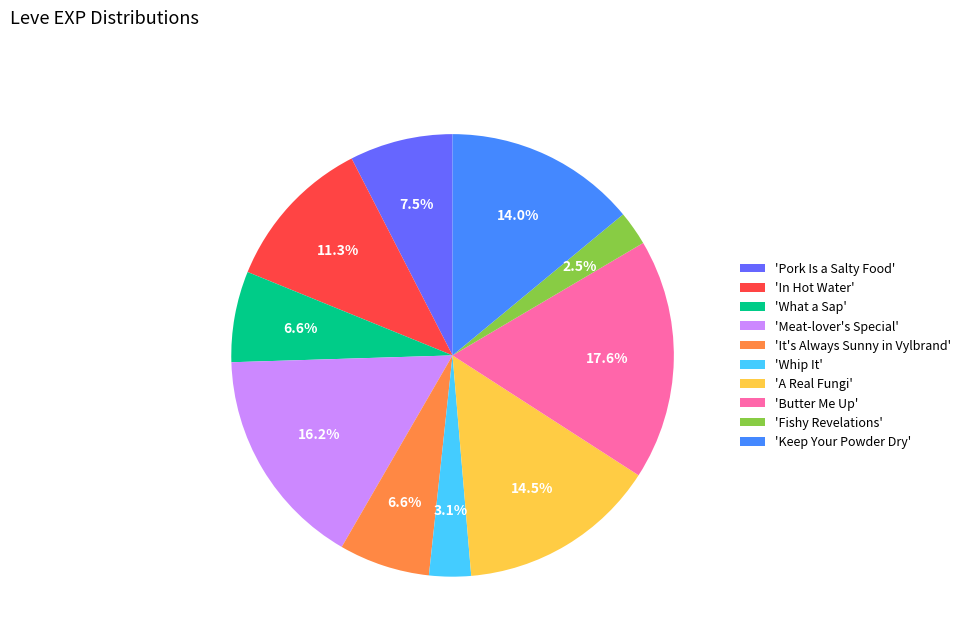

Does any single category account for the majority?

No